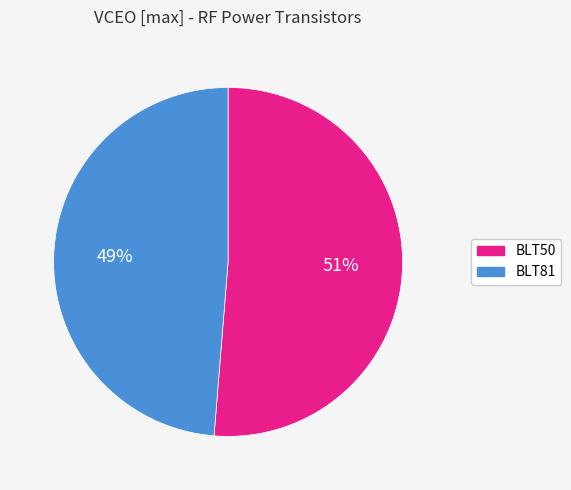

Between BLT81 and BLT50, which is larger?

BLT50